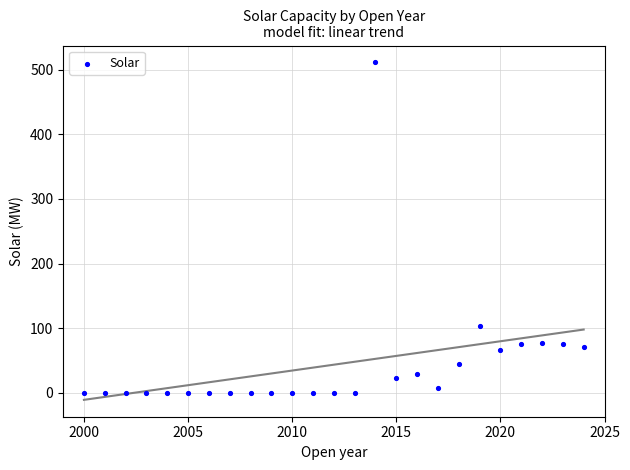

What is the range of X values (max minus min)?

24.0